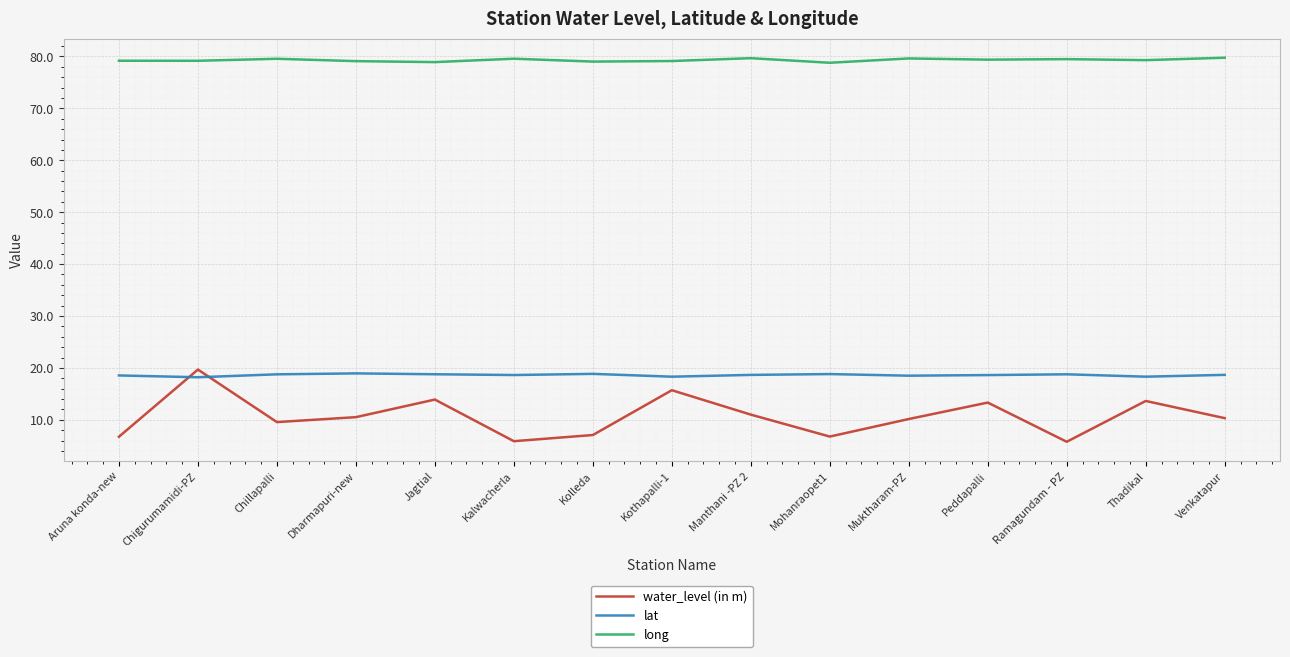

Is it true that long equals 19.8 at Kothapalli-1?

False